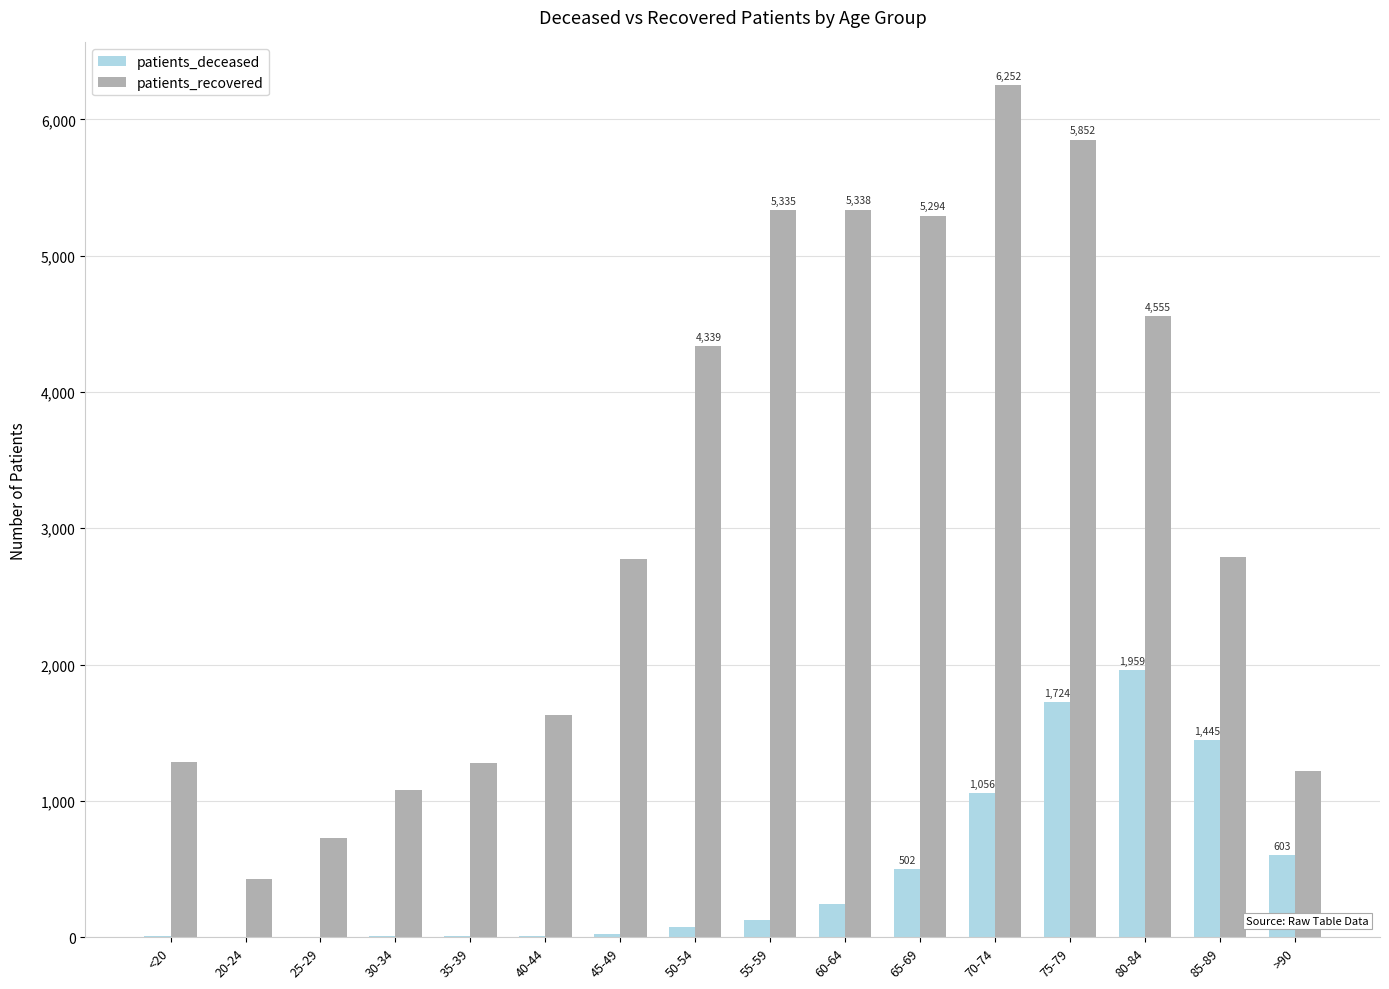

Is the value of patients_deceased at 40-44 greater than the value of patients_recovered at 40-44?

No